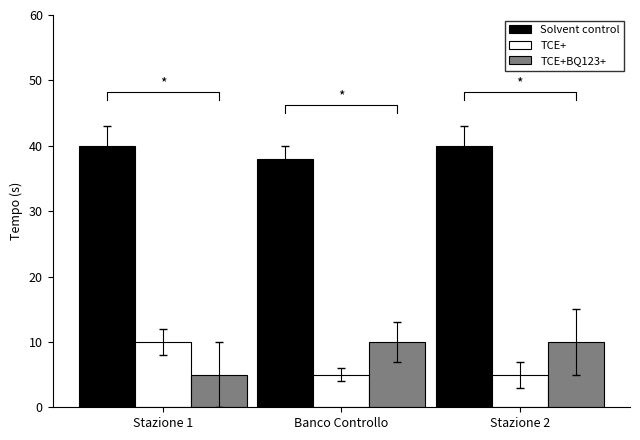

How many bars are there in each group?

3